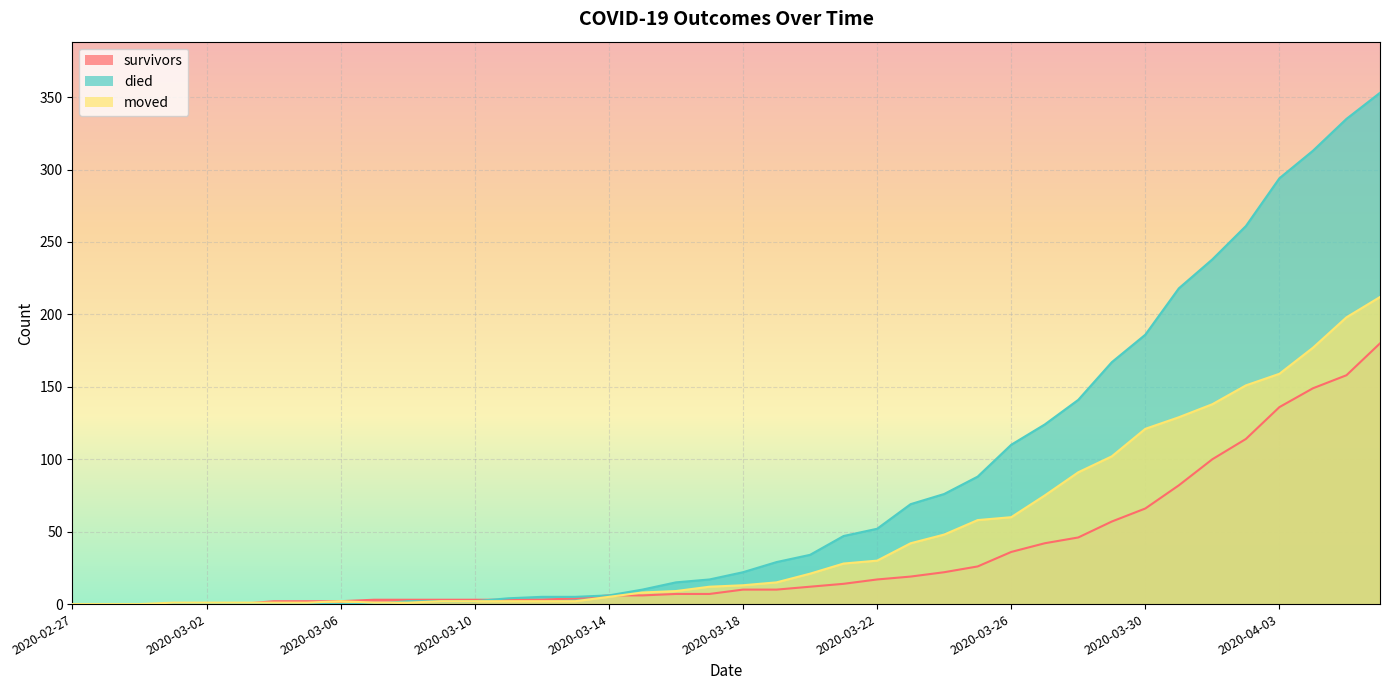

What is the spread (max minus min) of values at 2020-03-07?

3